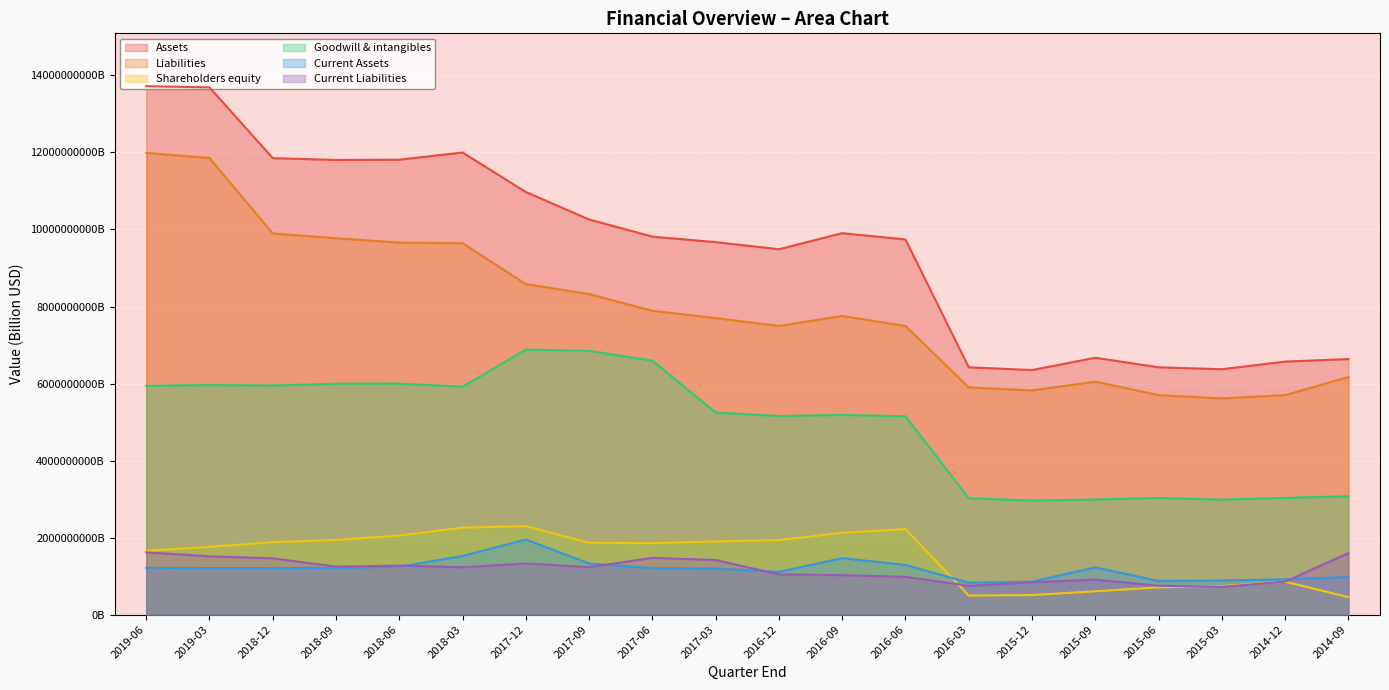

What position from the right is 2018-12?

18